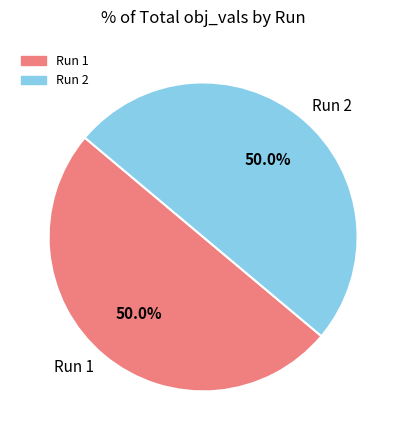

What is the total percentage of Run 1 and Run 2?

100.0%